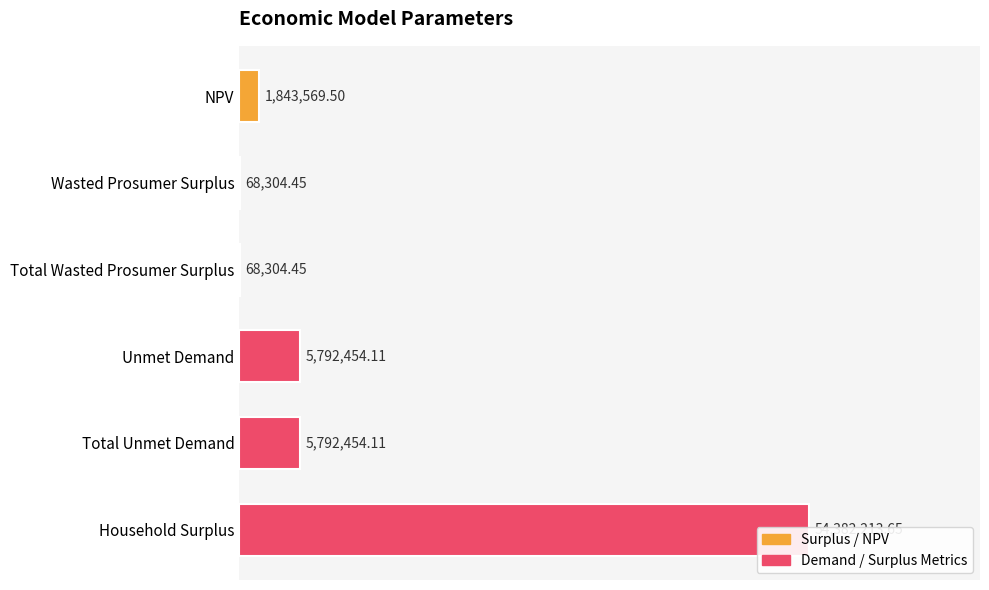

How many data points are less than 5792454?

3